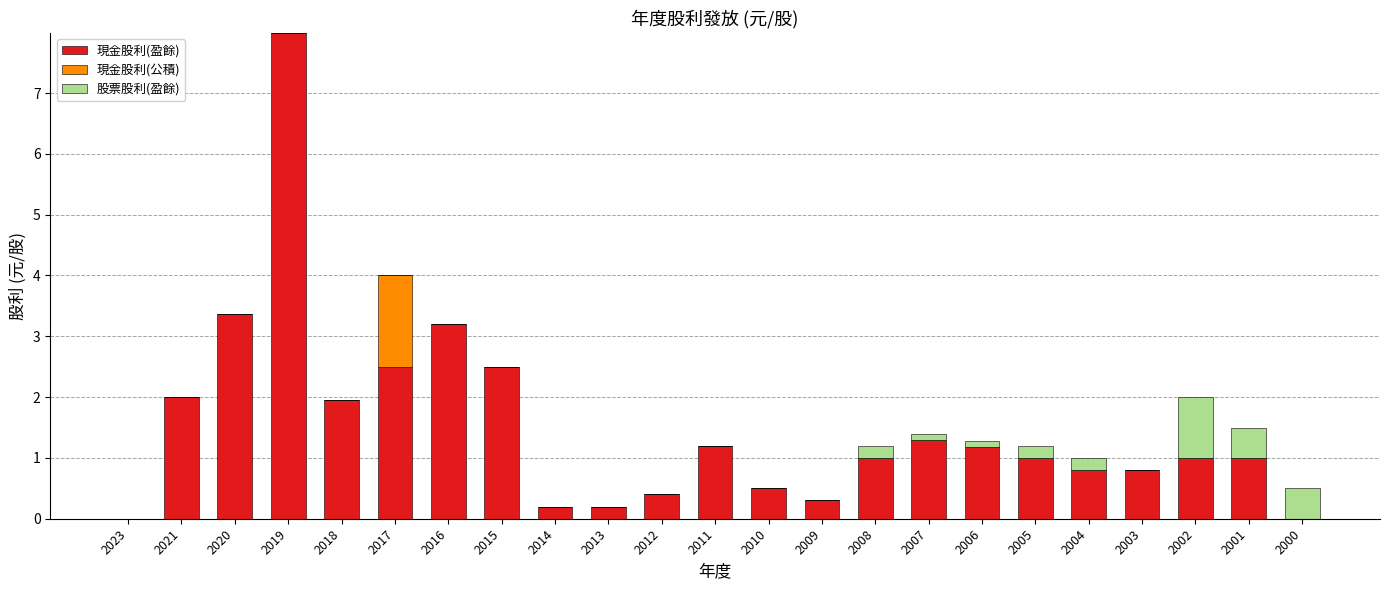

Where is 現金股利(盈餘) nearest to the value 3?

2016